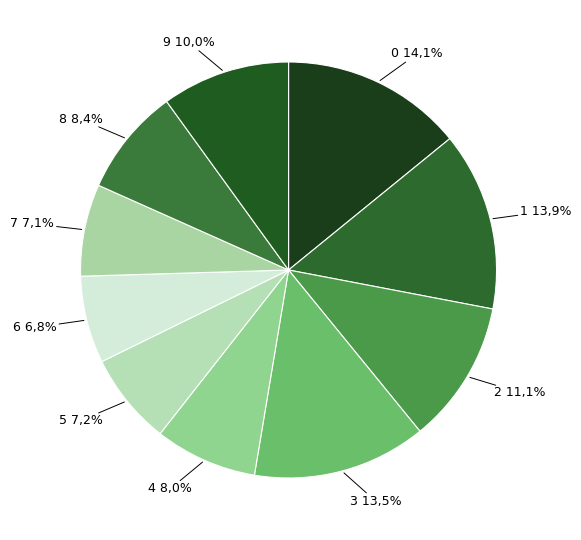

Is there a majority slice in this chart?

No